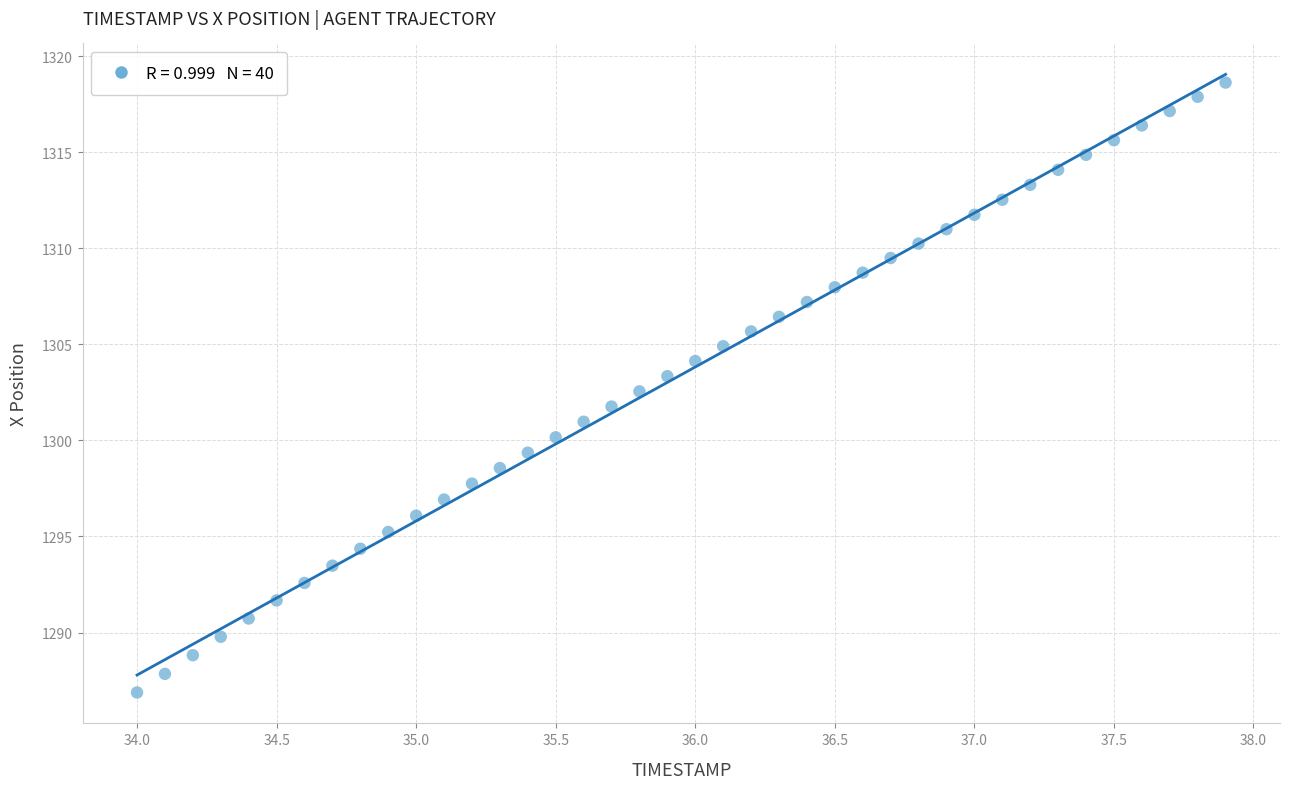

What is the range of Y values (max minus min)?

31.7